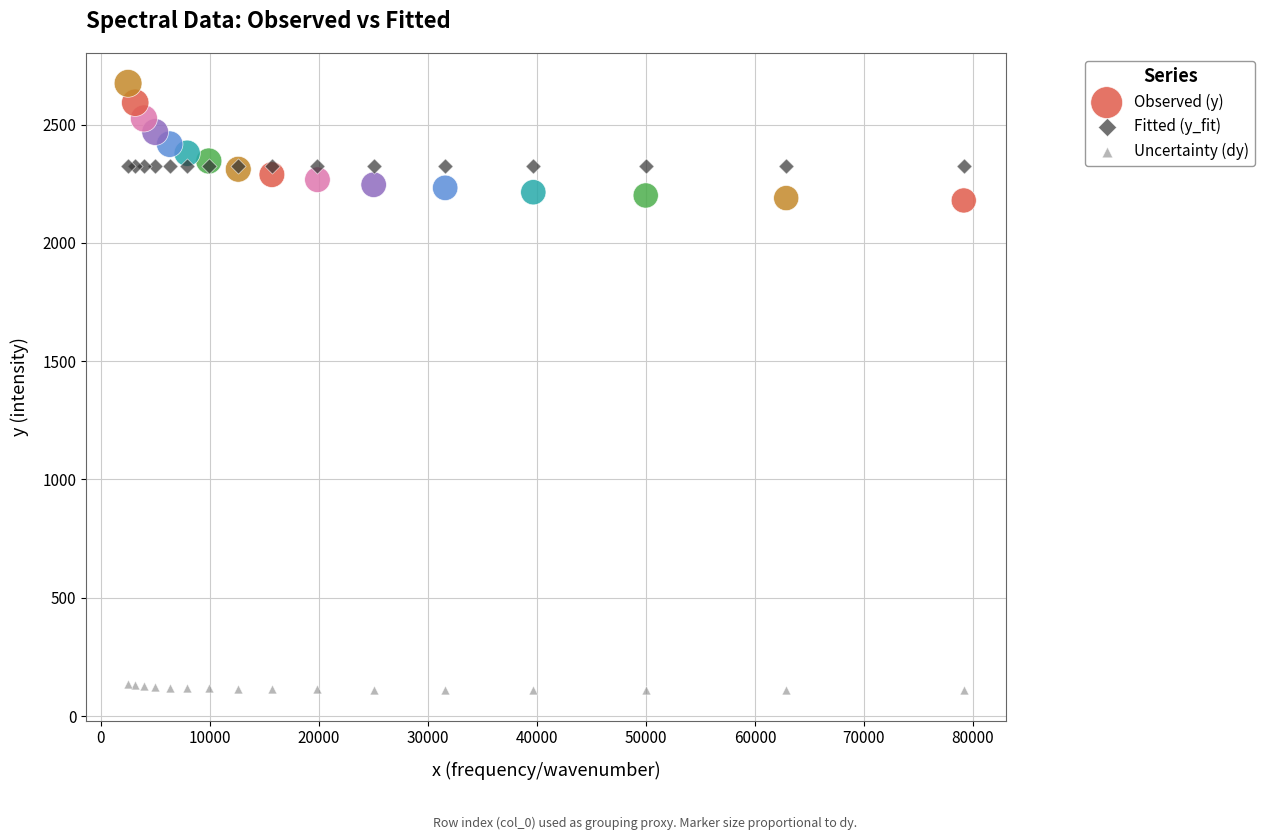

Which series contains the highest Y value?

Observed (y)